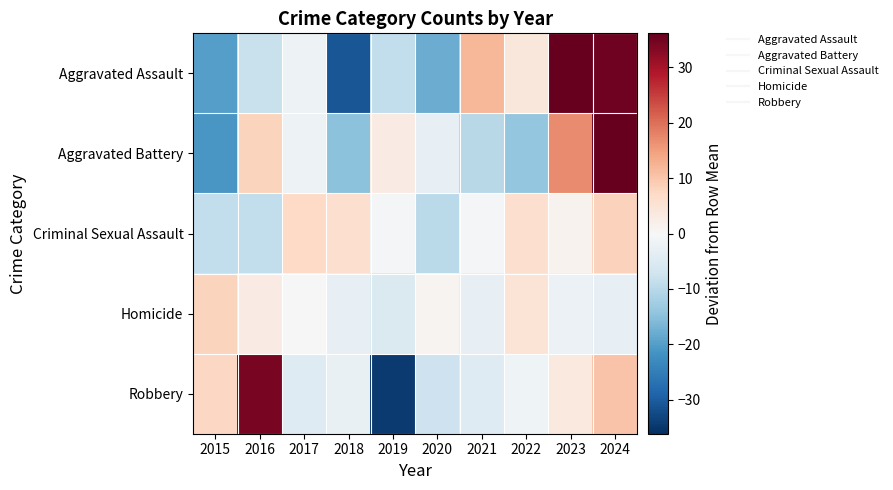

List the series in order of their peak value, highest first.

Aggravated Assault, Aggravated Battery, Robbery, Criminal Sexual Assault, Homicide